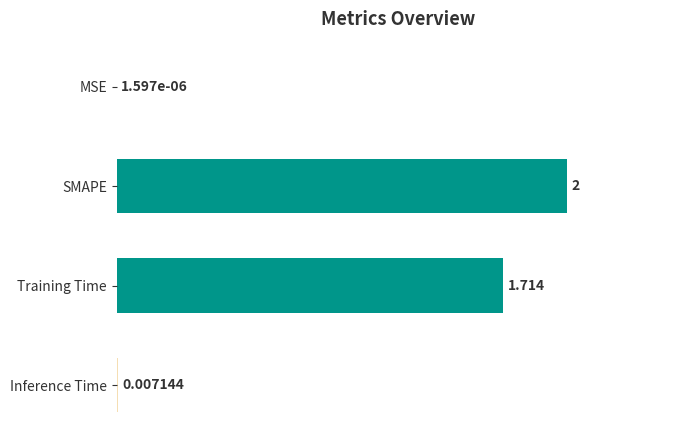

Between Inference Time and Training Time, which is larger?

Training Time